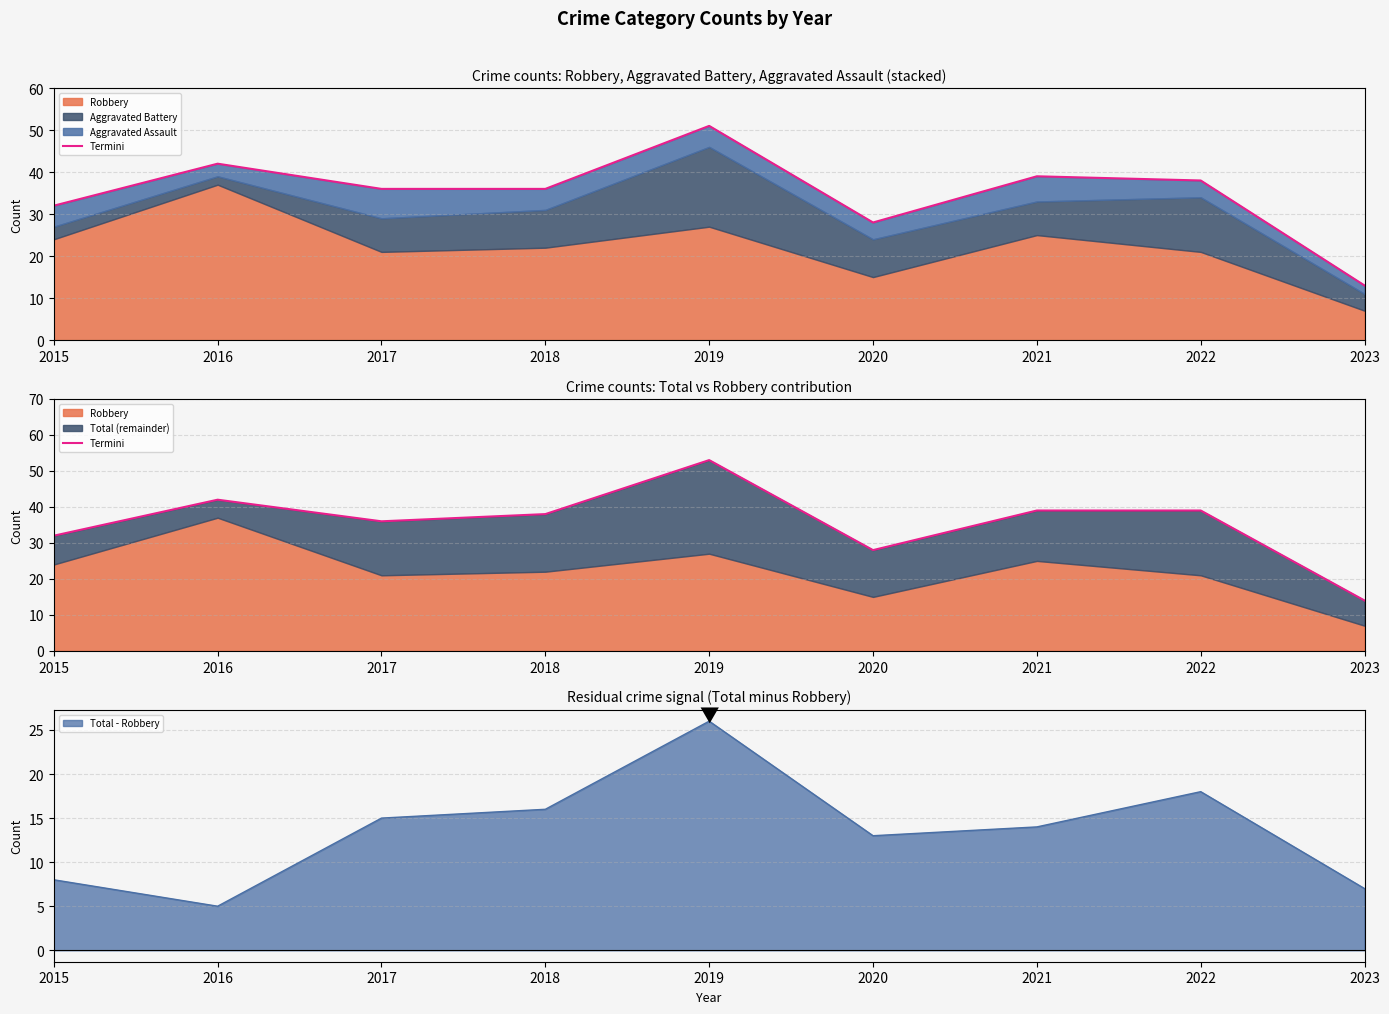

What is the approximate value at 2021, to the nearest 5?

40